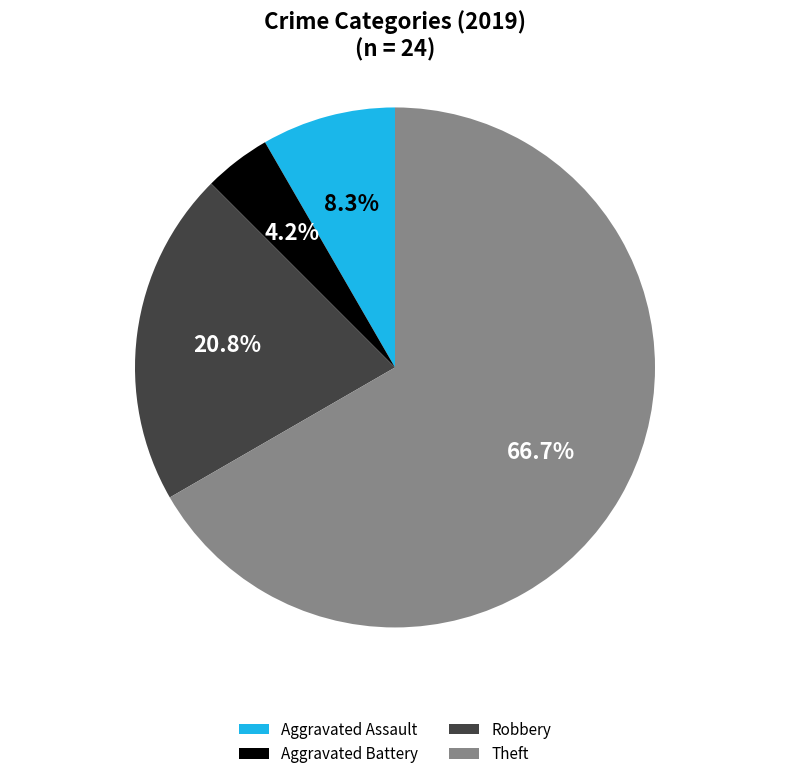

What percentage is the Theft slice, to the nearest percent?

67%